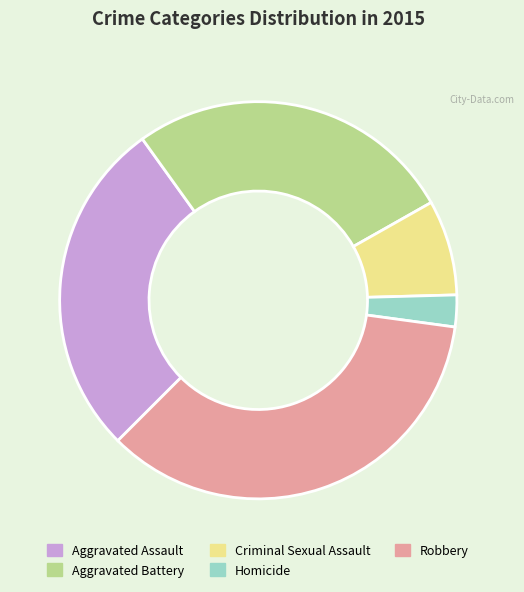

Combined, do Aggravated Assault and Robbery account for over 50%?

Yes